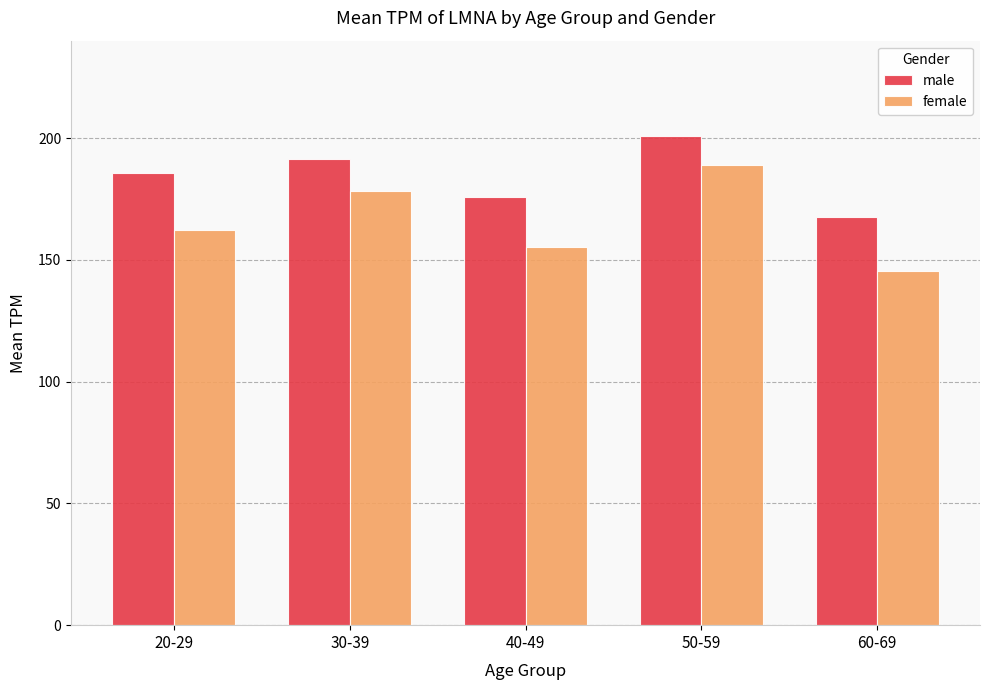

Rank the categories by male value from highest to lowest.

50-59, 30-39, 20-29, 40-49, 60-69